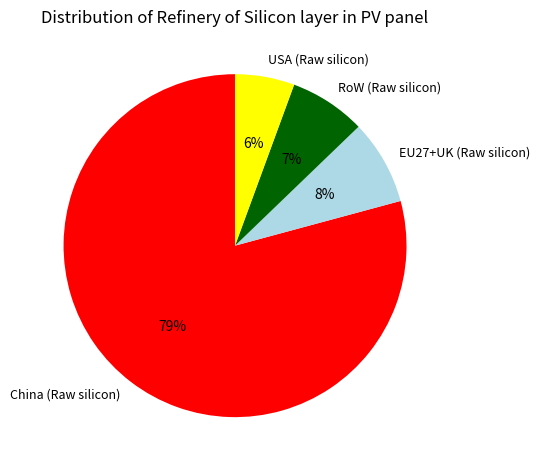

To the nearest percent, what percentage of the pie is China (Raw silicon)?

79%